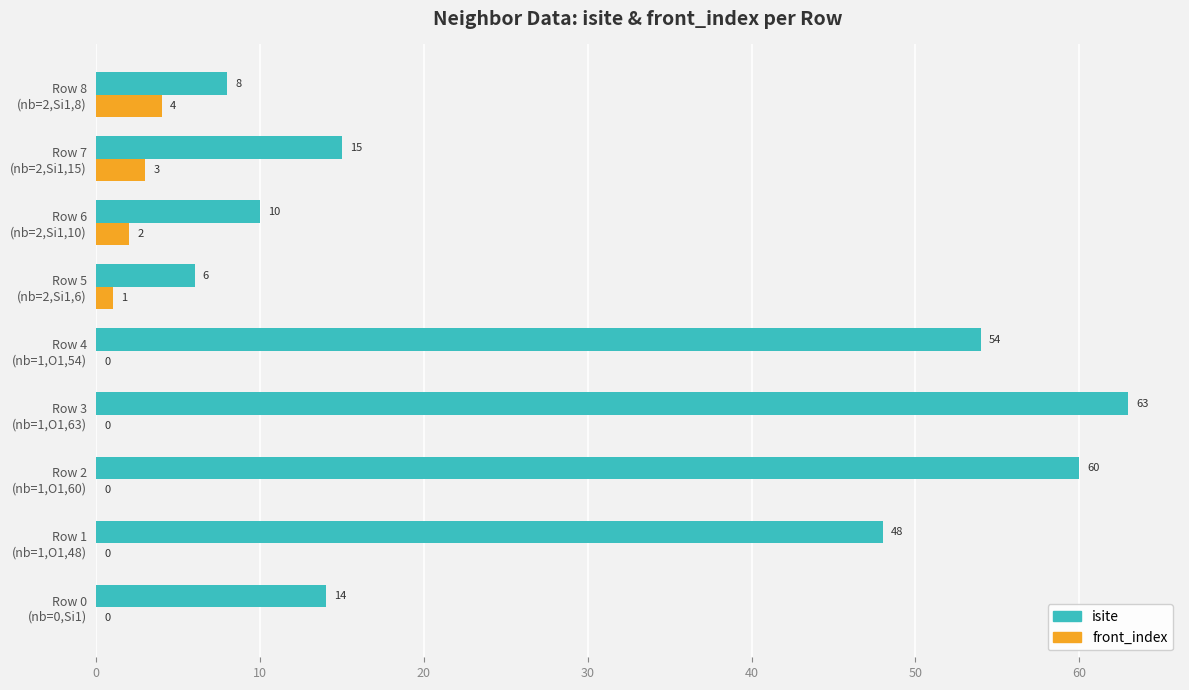

How many positive values does the front_index series have?

4